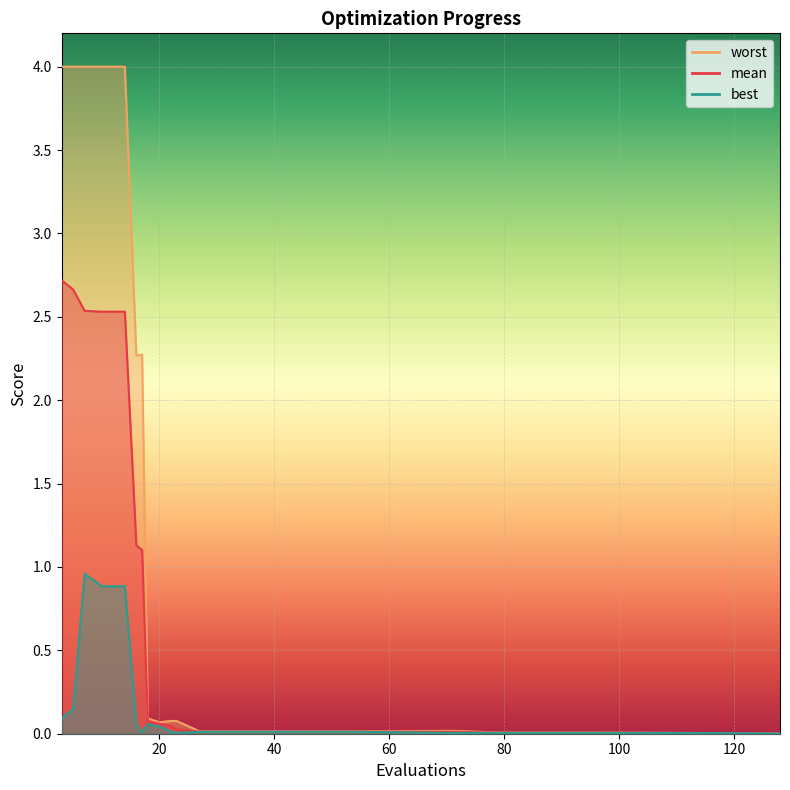

What are all the series names shown in the legend?

mean, best, worst